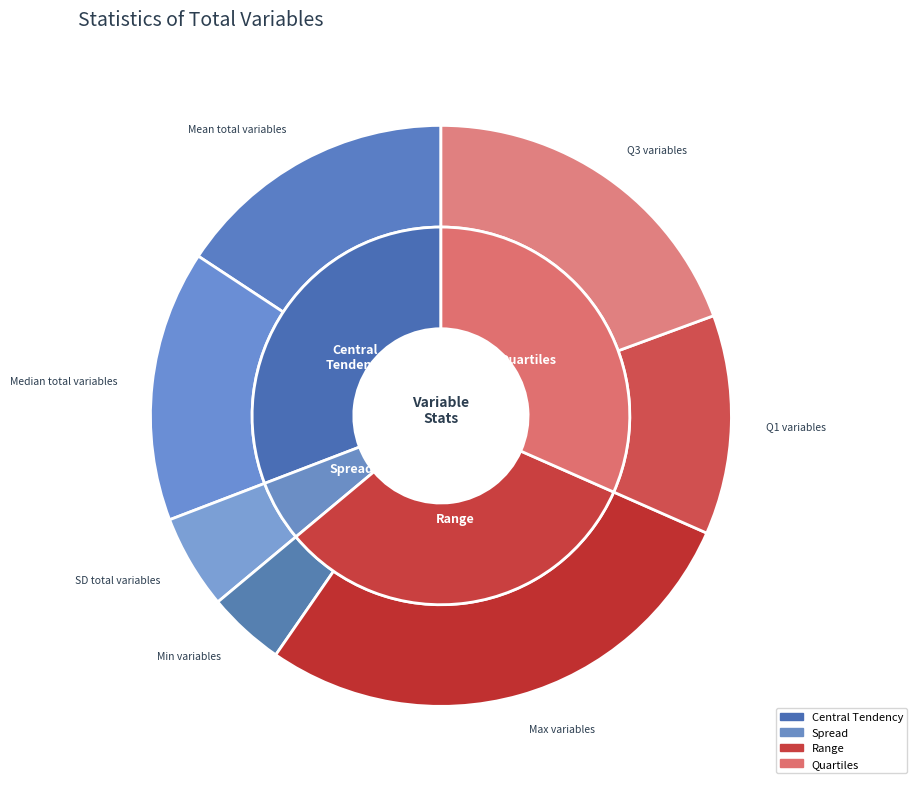

What is the ratio of the value at Min variables to the value at Median total variables?

0.3